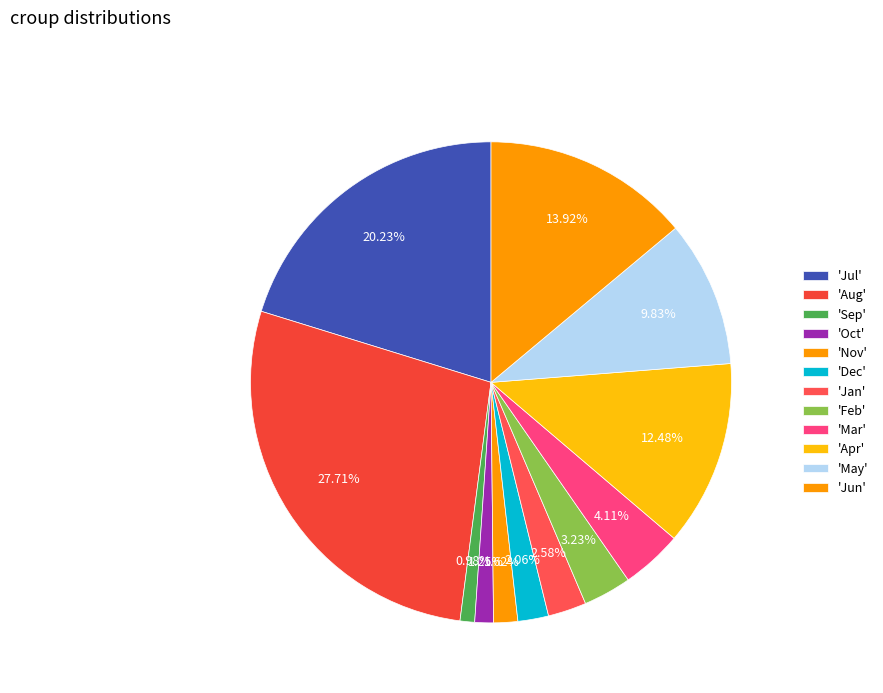

How many slices are in this pie chart?

12